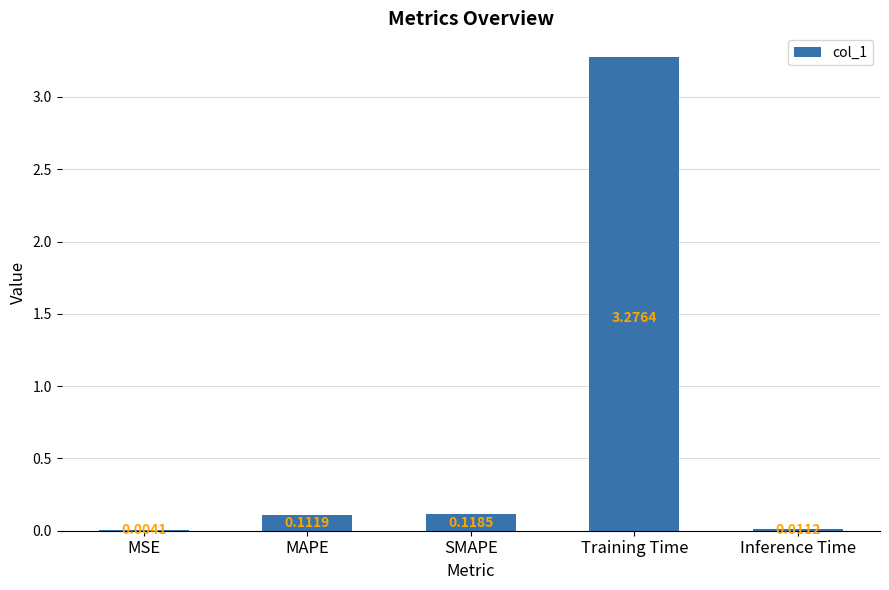

What is the sum of all values?

3.5